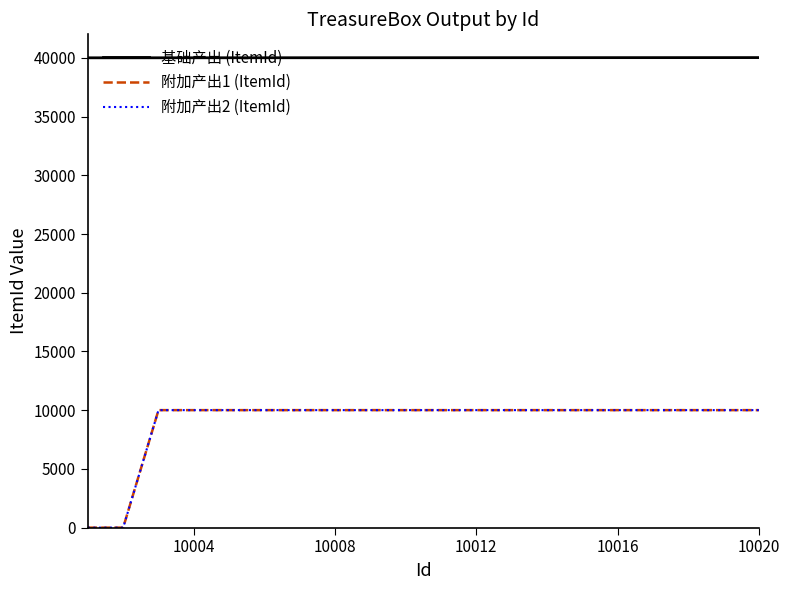

True or false: 基础产出 (ItemId) and 附加产出2 (ItemId) cross at least once.

False